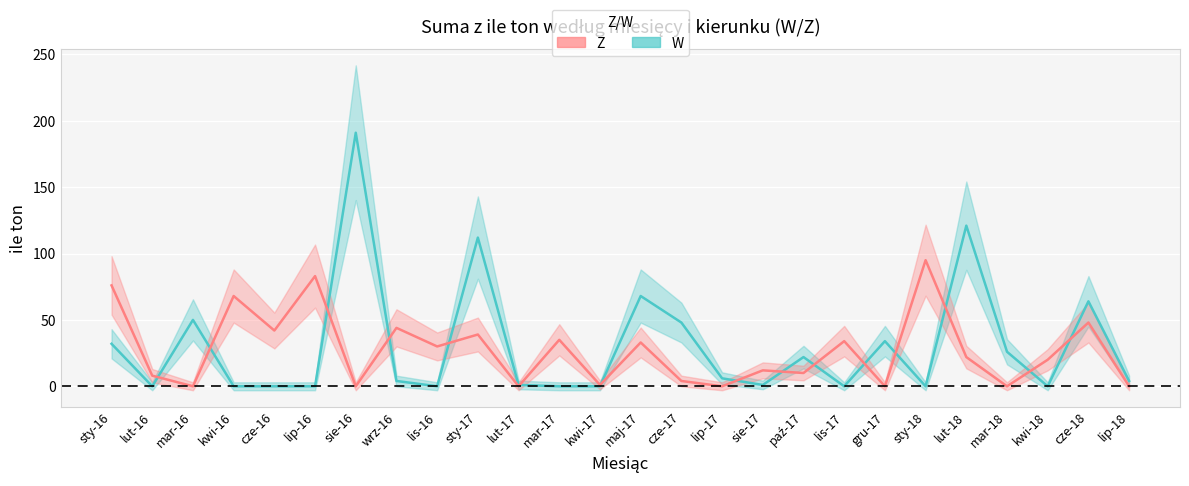

Which category has the highest value in the W series?

sie-16